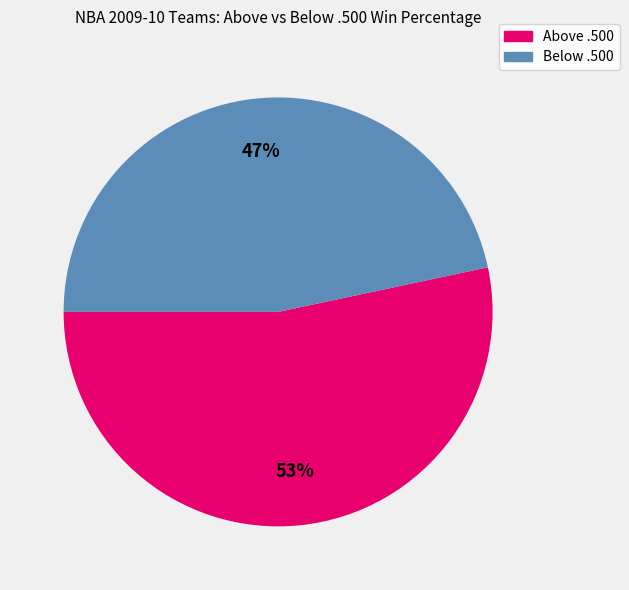

Is there any slice that represents more than half of the pie?

Yes